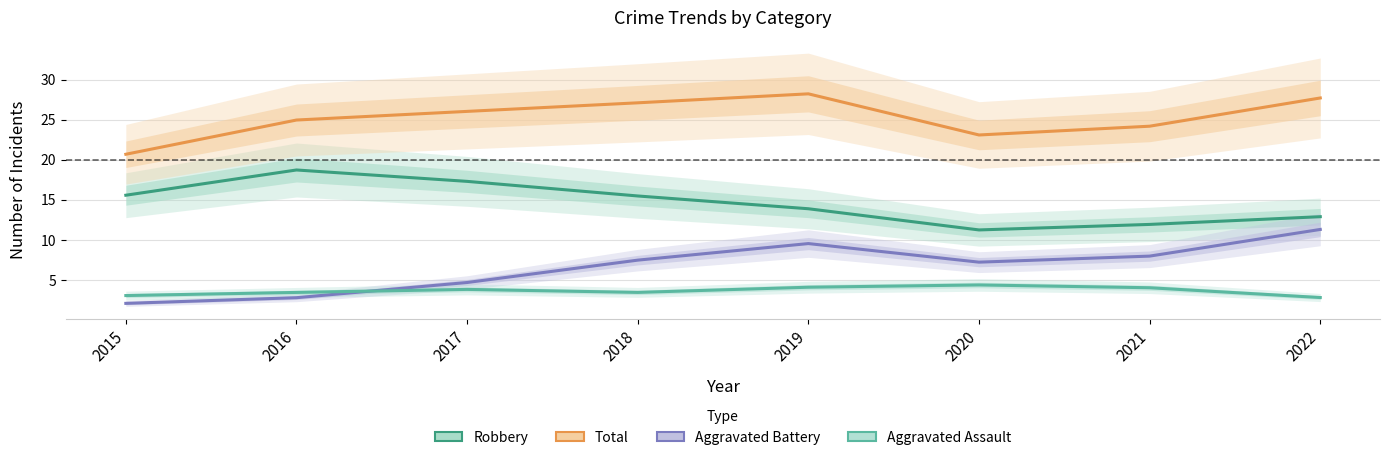

Reading right to left, extract all data points from this chart.

Robbery: 2022=12.9	2021=11.9	2020=11.2	2019=13.9	2018=15.5	2017=17.3	2016=18.7	2015=15.6
Total: 2022=27.7	2021=24.2	2020=23.1	2019=28.2	2018=27.1	2017=26.0	2016=25.0	2015=20.7
Aggravated Battery: 2022=11.3	2021=8.0	2020=7.2	2019=9.5	2018=7.5	2017=4.7	2016=2.8	2015=2.1
Aggravated Assault: 2022=2.8	2021=4.0	2020=4.4	2019=4.1	2018=3.4	2017=3.8	2016=3.4	2015=3.0